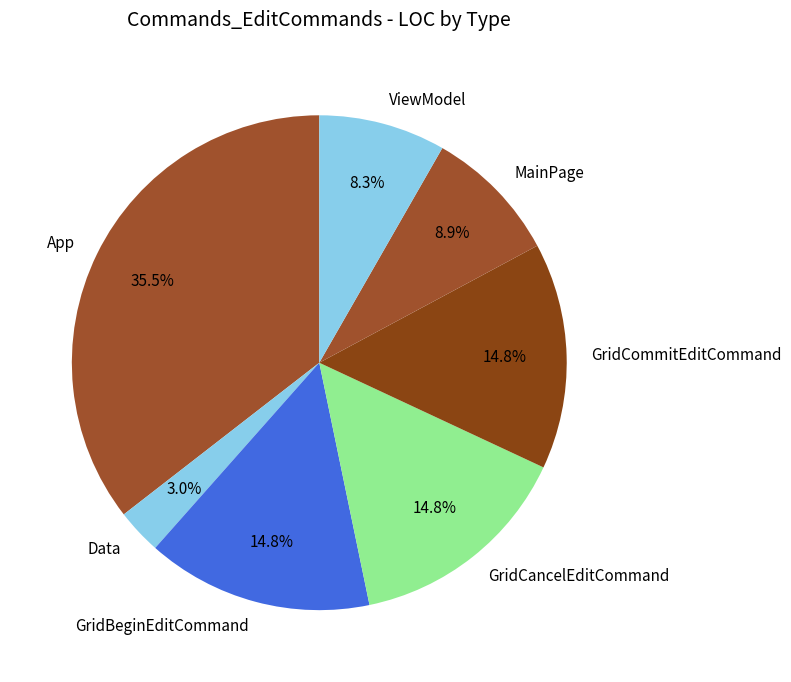

To the nearest percent, what percentage of the pie is ViewModel?

8%